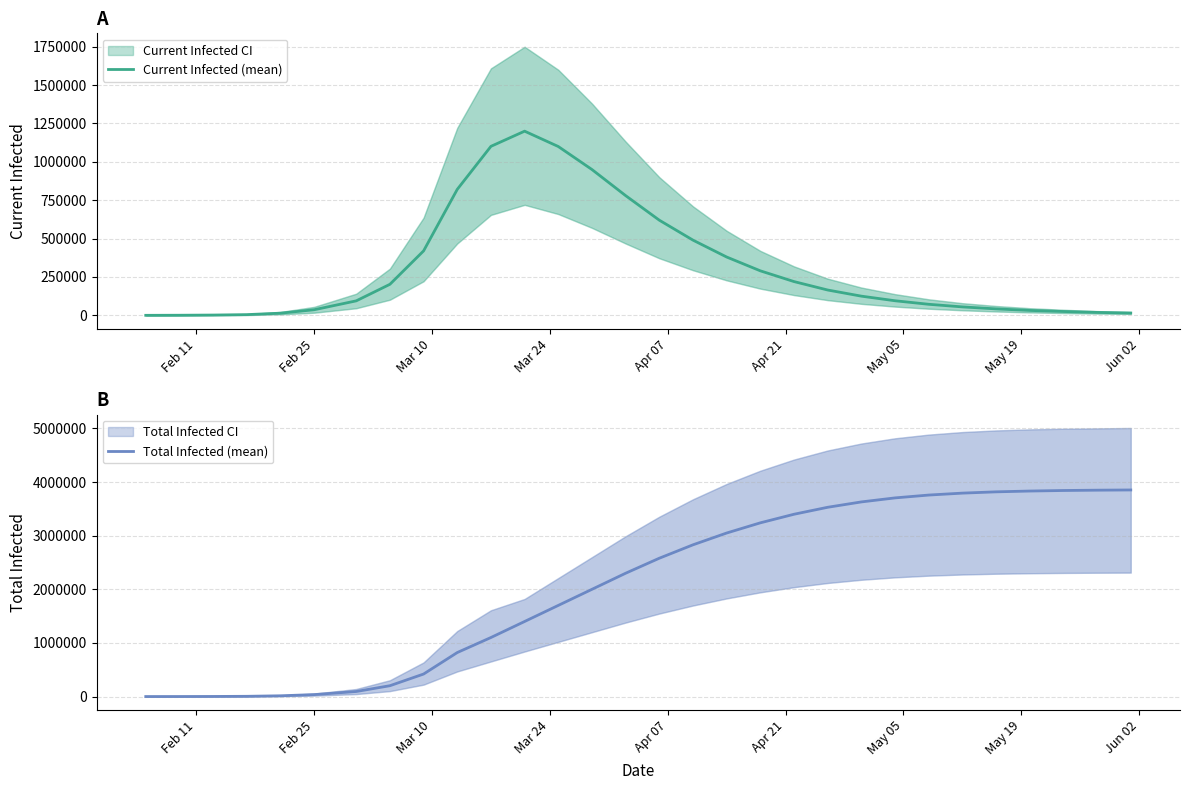

At how many categories does at least one series exceed 2709512?

14